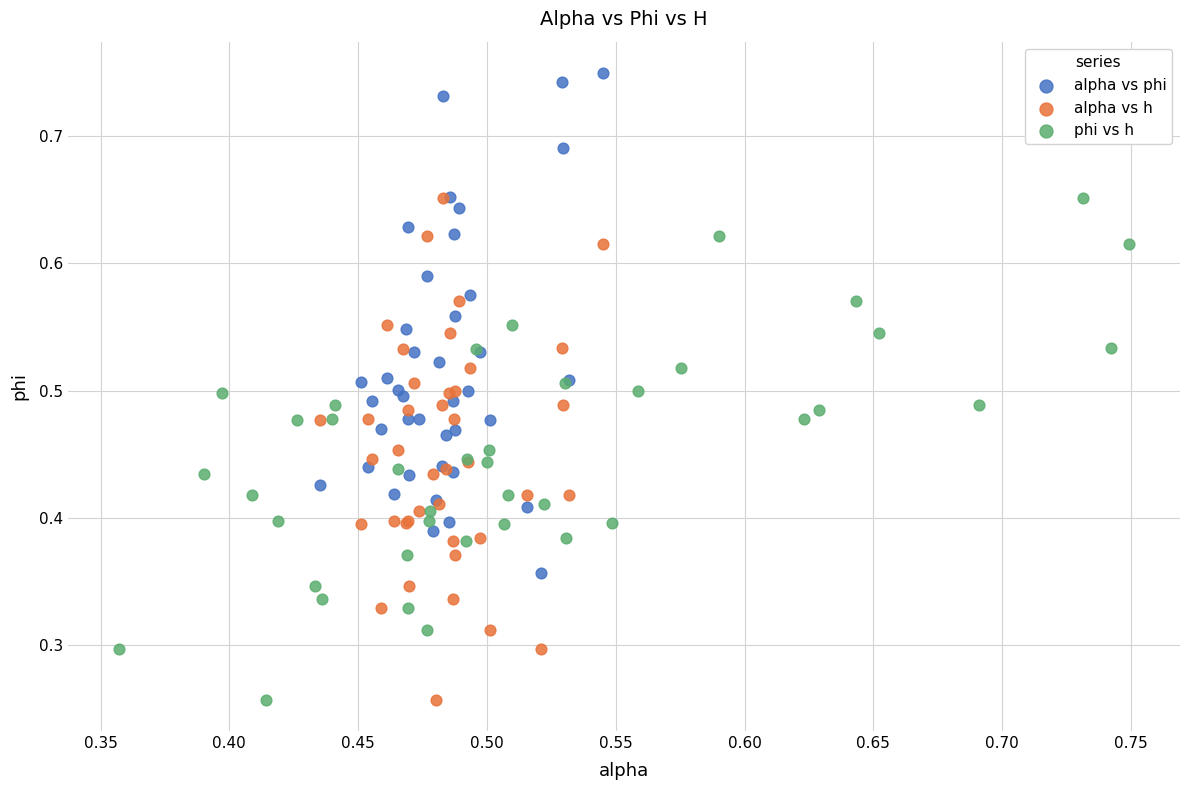

Which series contains the highest Y value?

alpha vs phi